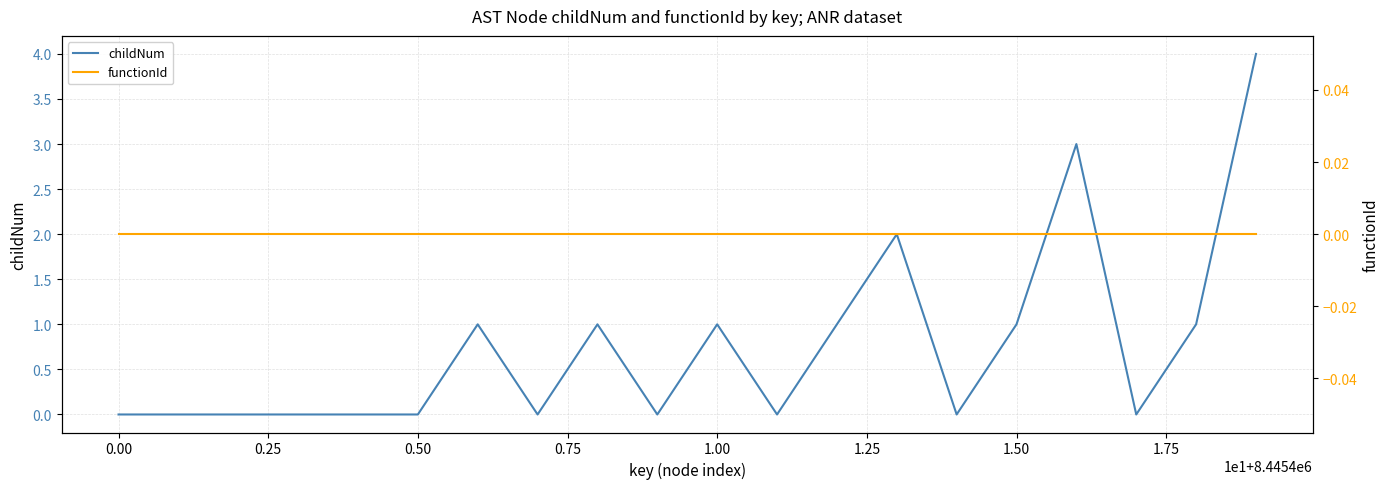

Reading left to right, list all the values displayed in this chart.

childNum: 0	0	0	0	0	0	1	0	1	0	1	0	1	2	0	1	3	0	1	4
functionId: 0	0	0	0	0	0	0	0	0	0	0	0	0	0	0	0	0	0	0	0